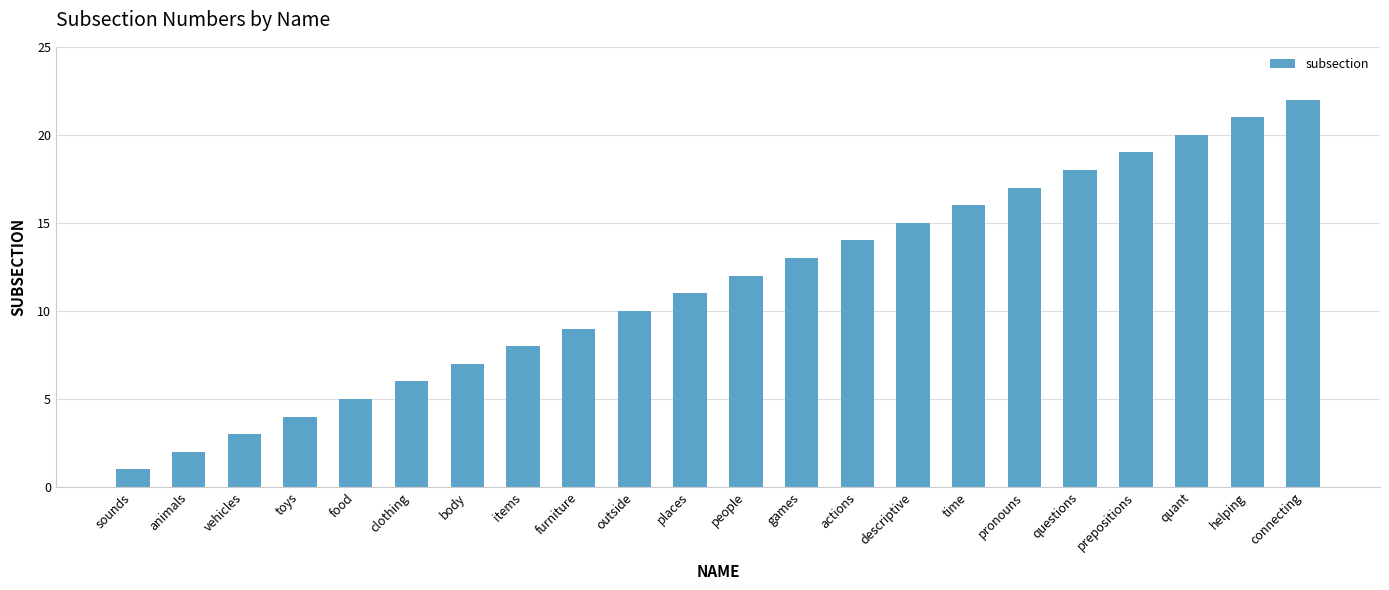

Count the number of categories in the chart.

22